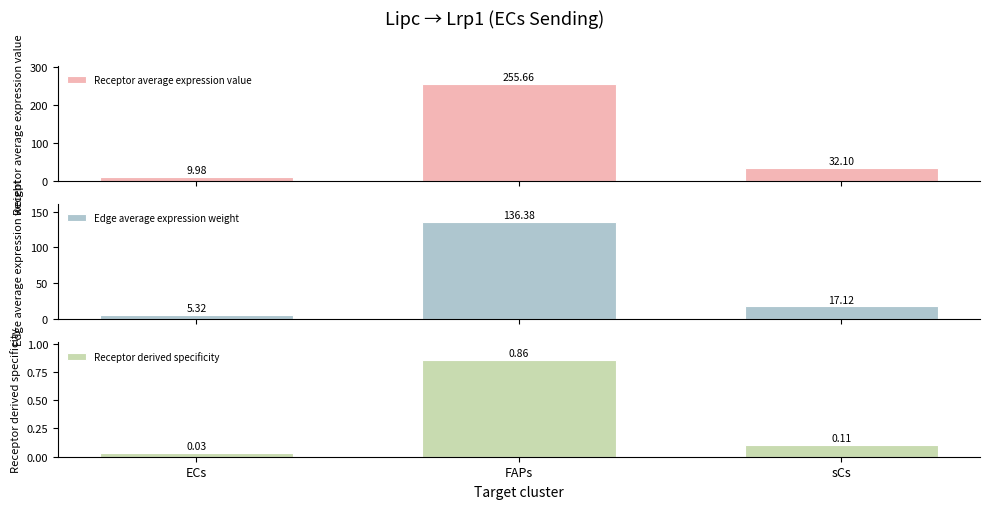

Between FAPs and sCs, which series saw the biggest shift?

Receptor average expression value